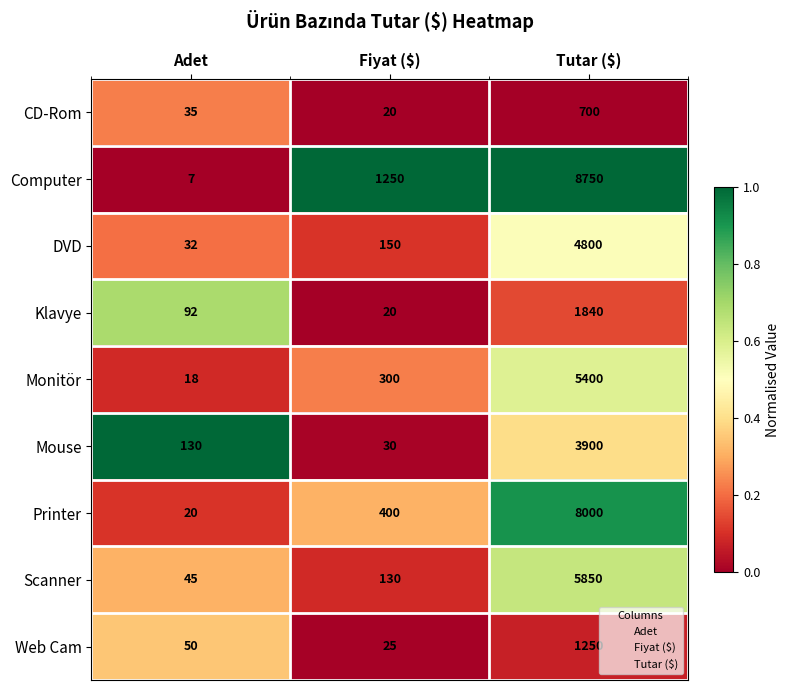

Which category has the lowest value across all series?

Adet